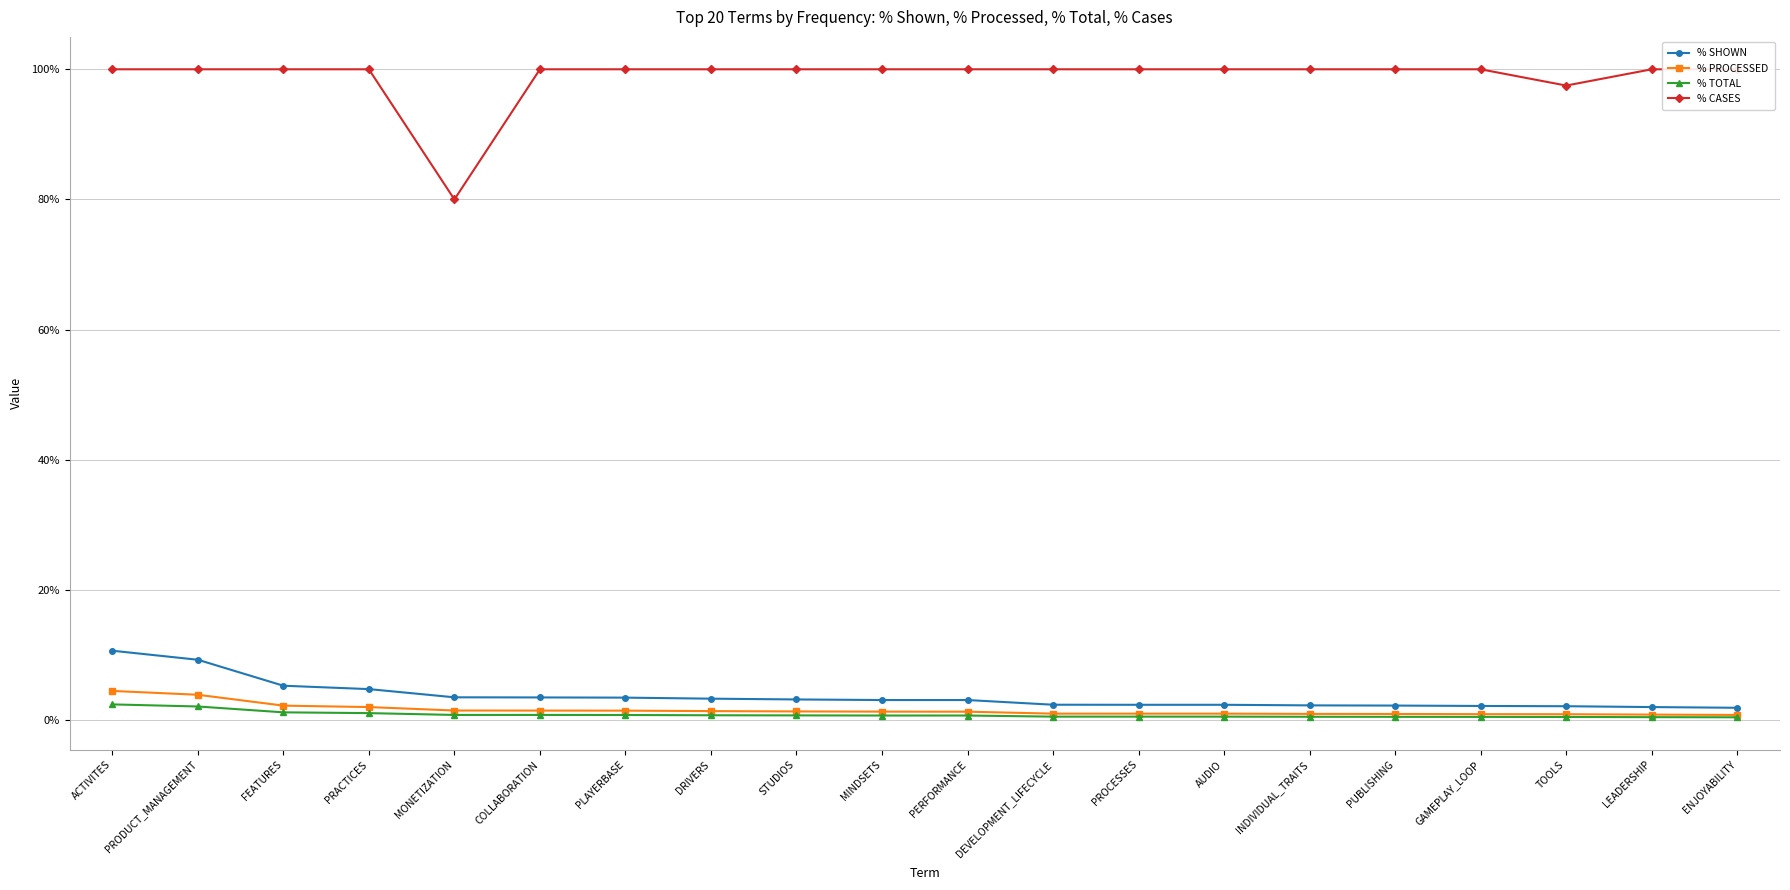

Reading right to left, what are all the values shown in this chart?

% SHOWN: 0.0	0.0	0.0	0.0	0.0	0.0	0.0	0.0	0.0	0.0	0.0	0.0	0.0	0.0	0.0	0.0	0.0	0.1	0.1	0.1
% PROCESSED: 0.0	0.0	0.0	0.0	0.0	0.0	0.0	0.0	0.0	0.0	0.0	0.0	0.0	0.0	0.0	0.0	0.0	0.0	0.0	0.0
% TOTAL: 0.0	0.0	0.0	0.0	0.0	0.0	0.0	0.0	0.0	0.0	0.0	0.0	0.0	0.0	0.0	0.0	0.0	0.0	0.0	0.0
% CASES: 1.0	1.0	1.0	1.0	1.0	1.0	1.0	1.0	1.0	1.0	1.0	1.0	1.0	1.0	1.0	0.8	1.0	1.0	1.0	1.0